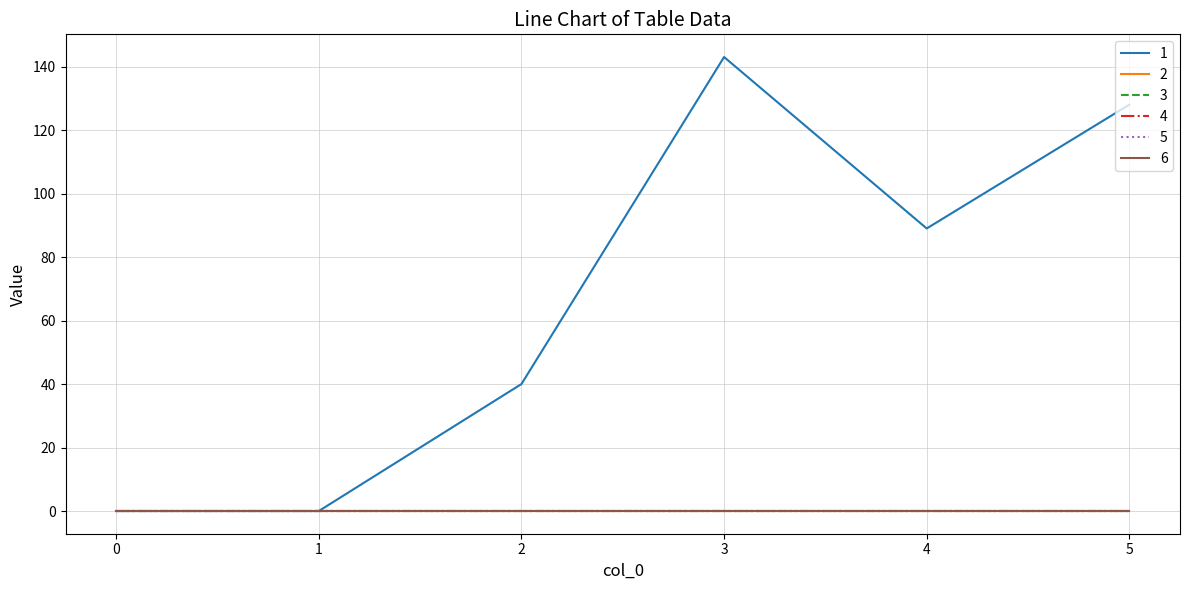

Is this an area chart (filled region under the line)?

No